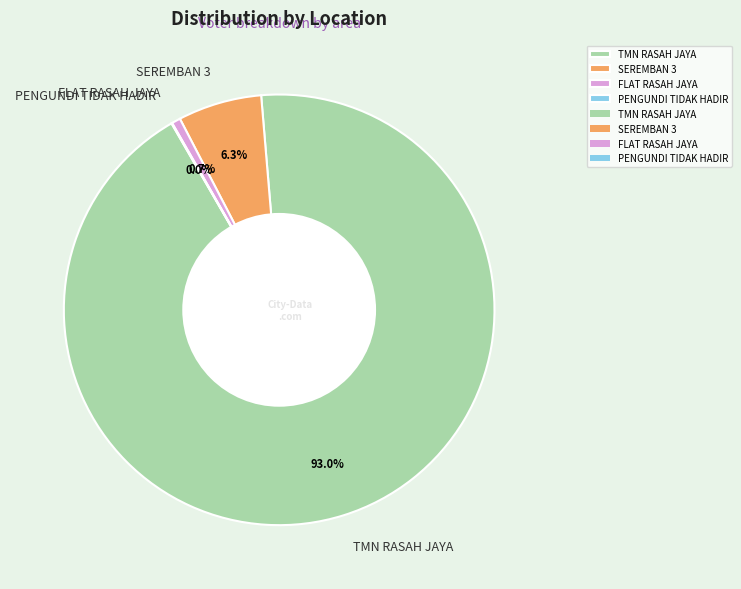

True or false: SEREMBAN 3 accounts for 6% of the total.

True